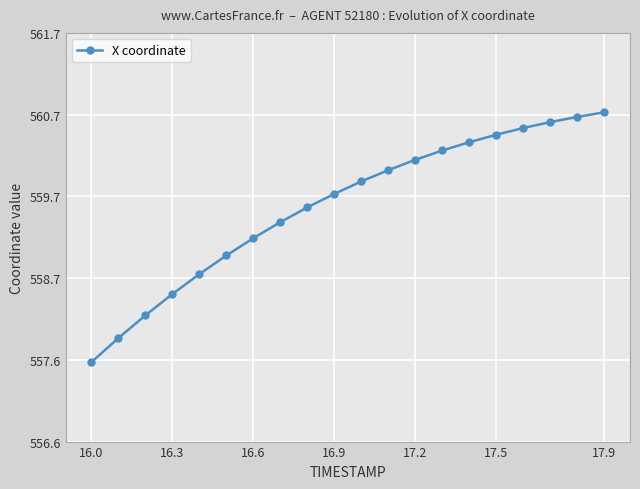

What is the difference between the maximum and minimum values?

3.1